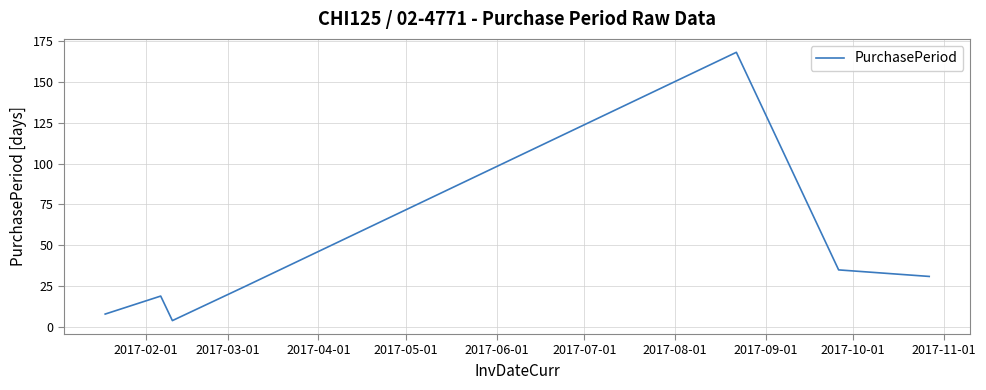

How many distinct data groups are displayed?

1